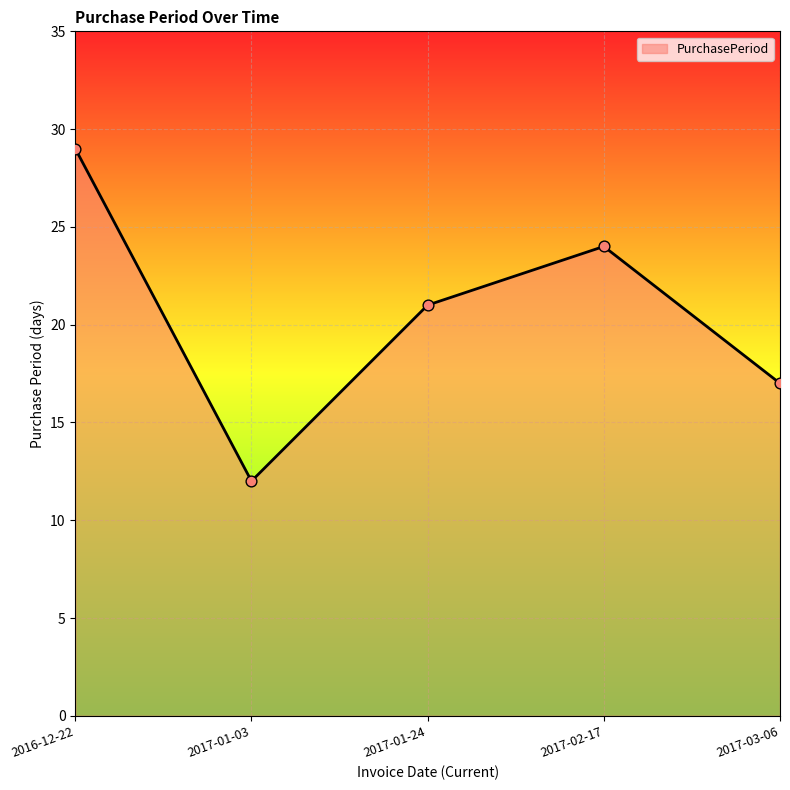

What is the change in value from 2017-02-17 to 2017-03-06?

-7